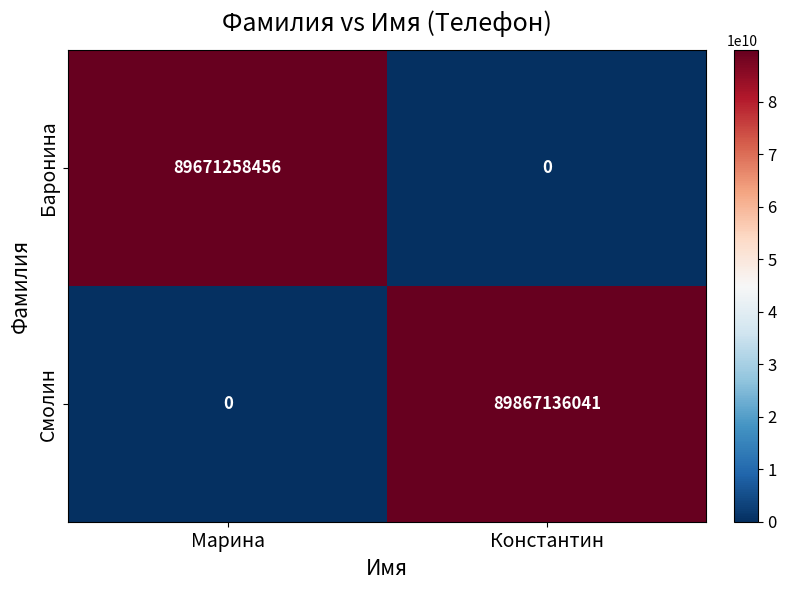

Is it true that Смолин equals 0 at Марина?

True